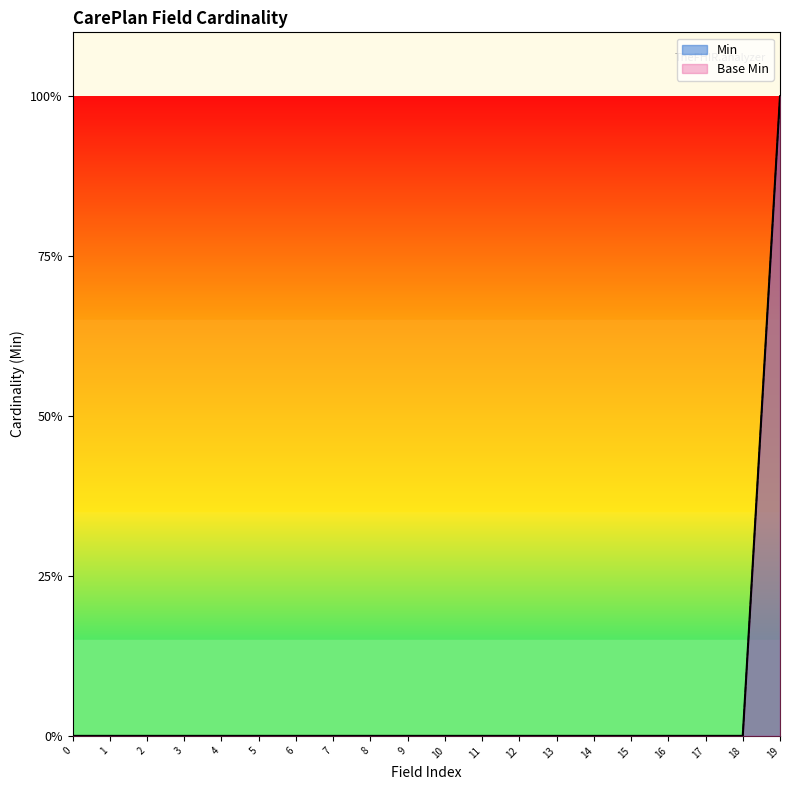

Does the chart display data point markers on the line(s)?

No